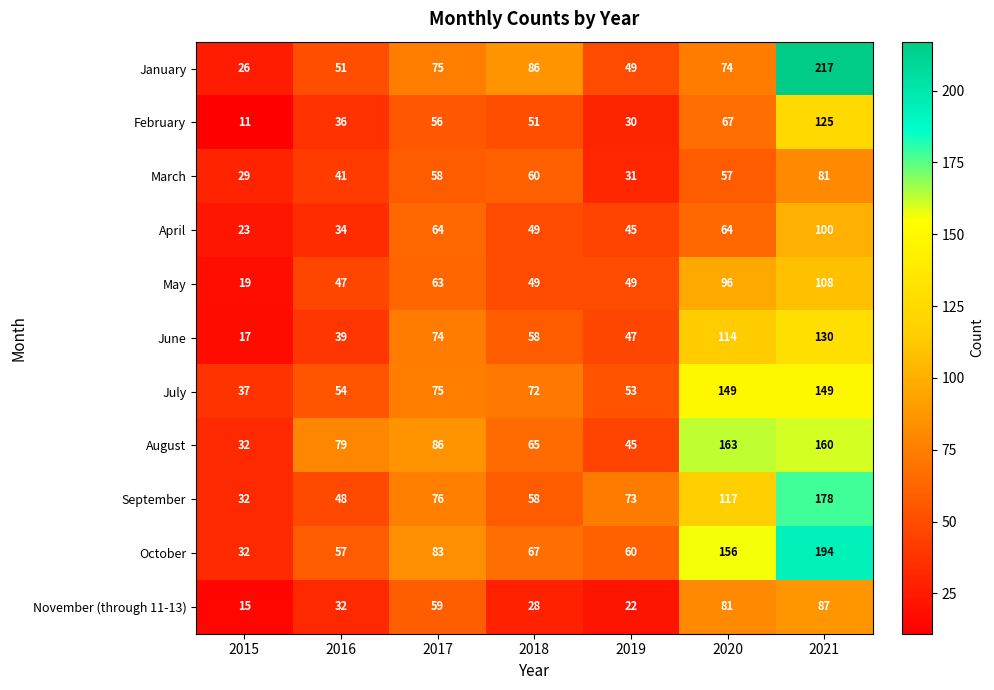

How many categories are shown in the chart?

7